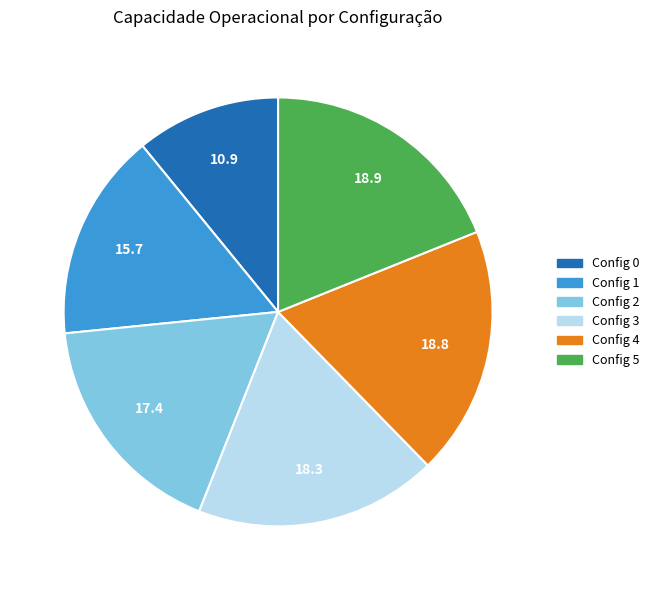

Does any single category account for the majority?

No